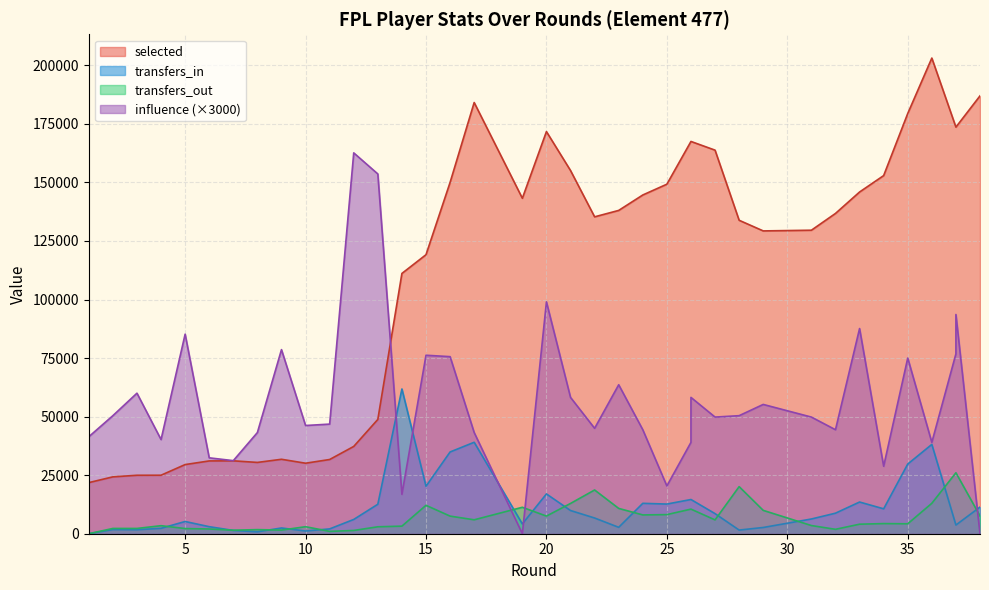

Reading left to right, list all the values displayed in this chart.

selected: 21817.0	24278.0	24959.0	24974.0	29525.0	31079.0	31121.0	30439.0	31783.0	30102.0	31689.0	37273.0	48800.0	111126.0	119128.0	149994.0	184102.0	143221.0	171693.0	155066.0	135296.0	138036.0	144622.0	149229.0	167478.0	167478.0	163768.0	133827.0	129285.0	129580.0	136742.0	145893.0	152908.0	179417.0	203078.0	173596.0	173596.0	186940.0
transfers_in: 0.0	1766.0	1707.0	2300.0	5221.0	3004.0	1408.0	807.0	2453.0	1163.0	2057.0	6097.0	12582.0	61794.0	20264.0	34899.0	39044.0	4177.0	16985.0	9904.0	6709.0	2728.0	12976.0	12661.0	14607.0	14607.0	8576.0	1562.0	2662.0	6288.0	8771.0	13532.0	10633.0	29749.0	38130.0	3712.0	3712.0	11377.0
transfers_out: 0.0	2252.0	2254.0	3429.0	2204.0	2020.0	1501.0	1752.0	1549.0	2994.0	1004.0	1398.0	2956.0	3237.0	12128.0	7518.0	5941.0	11292.0	7522.0	12925.0	18673.0	10805.0	8025.0	8157.0	10507.0	10507.0	5899.0	20103.0	9968.0	3491.0	1882.0	4067.0	4325.0	4242.0	12994.0	26030.0	26030.0	7594.0
influence: 41400.0	50400.0	60000.0	40200.0	85200.0	32400.0	31200.0	43200.0	78600.0	46200.0	46800.0	162600.0	153600.0	16800.0	76200.0	75600.0	43200.0	0.0	99000.0	58200.0	45000.0	63600.0	44400.0	20400.0	39000.0	58200.0	49800.0	50400.0	55200.0	49800.0	44400.0	87600.0	28800.0	75000.0	39000.0	76800.0	93600.0	0.0